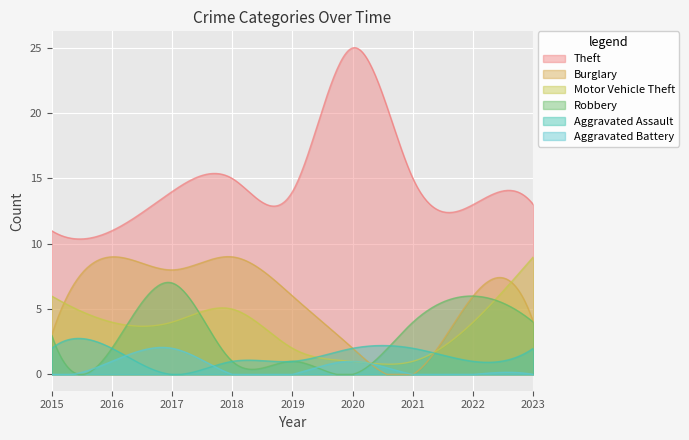

True or false: Theft and Motor Vehicle Theft cross at least once.

False